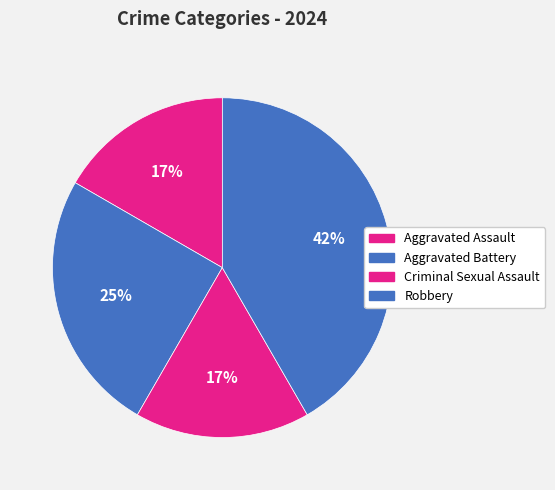

To the nearest percent, what is the average slice percentage?

25%